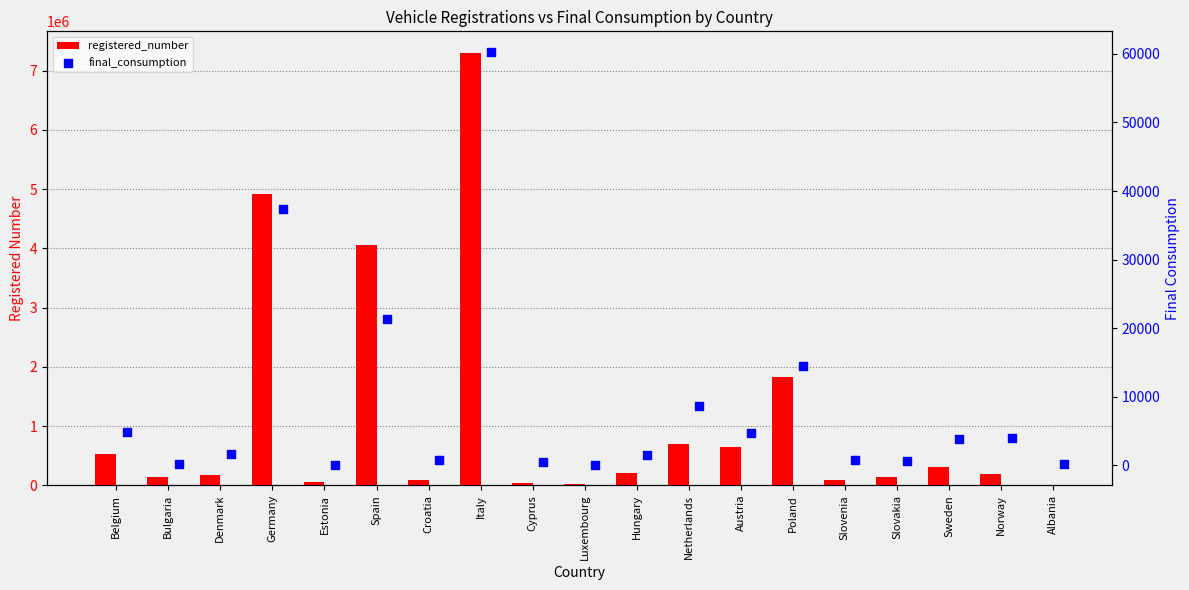

What are all the series names shown in the legend?

registered_number, final_consumption